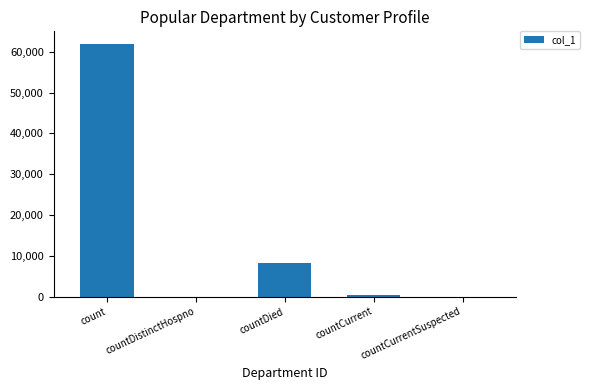

Which label corresponds to the largest value in the chart?

count